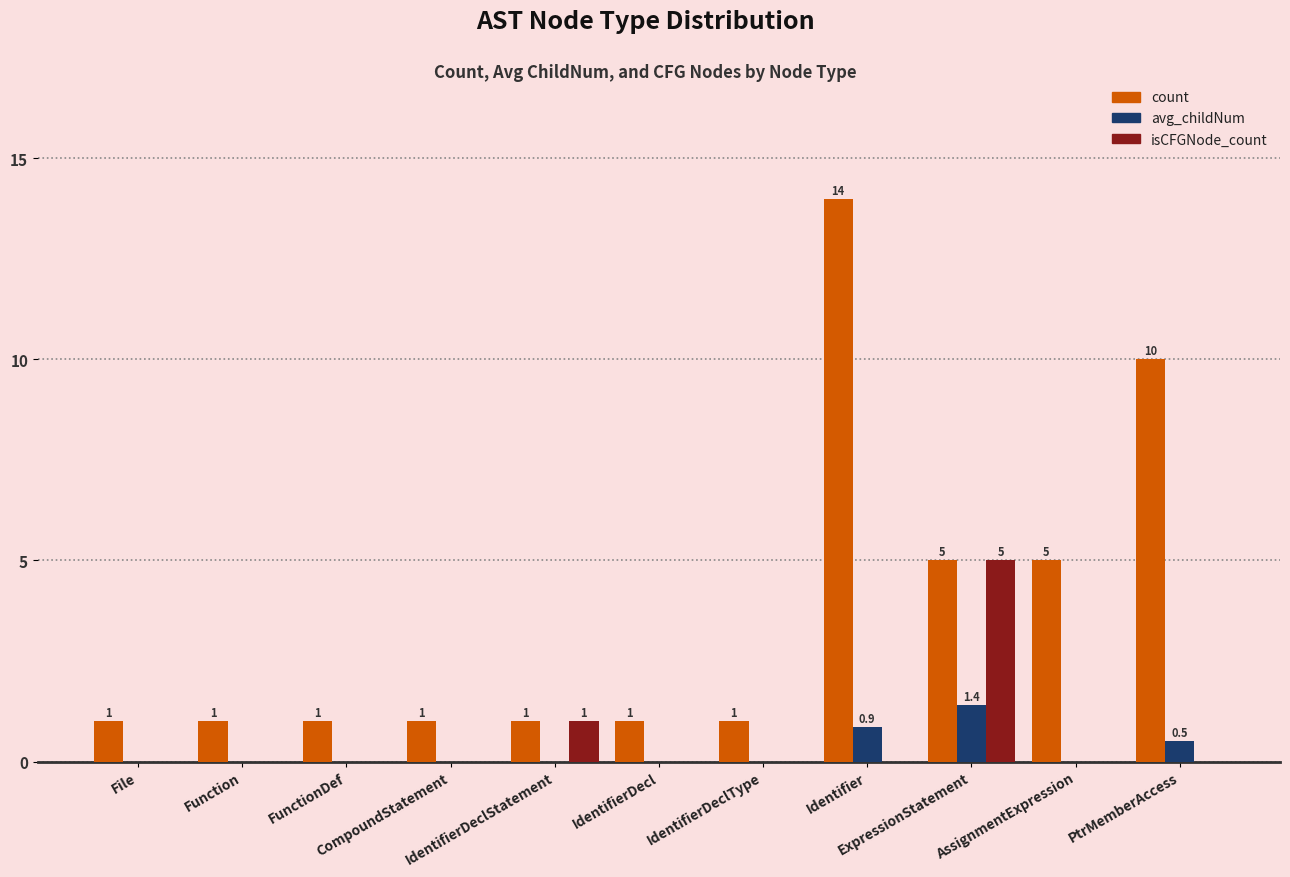

The value of avg_childNum at File is 0.0. True or false?

True